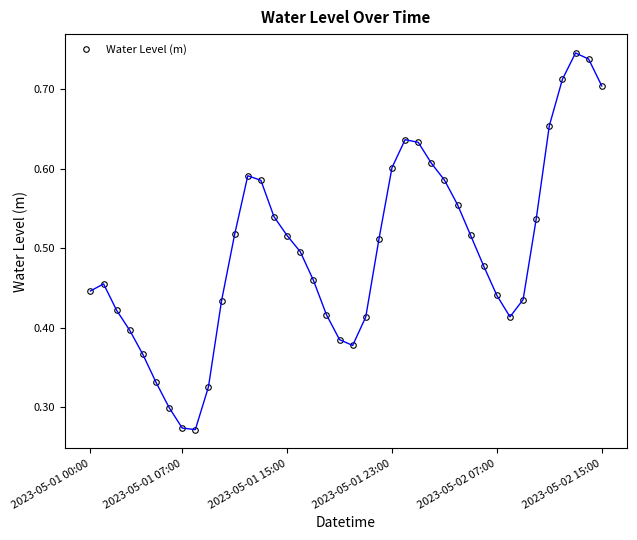

True or false: there are more than 1 points higher than both neighbors.

True